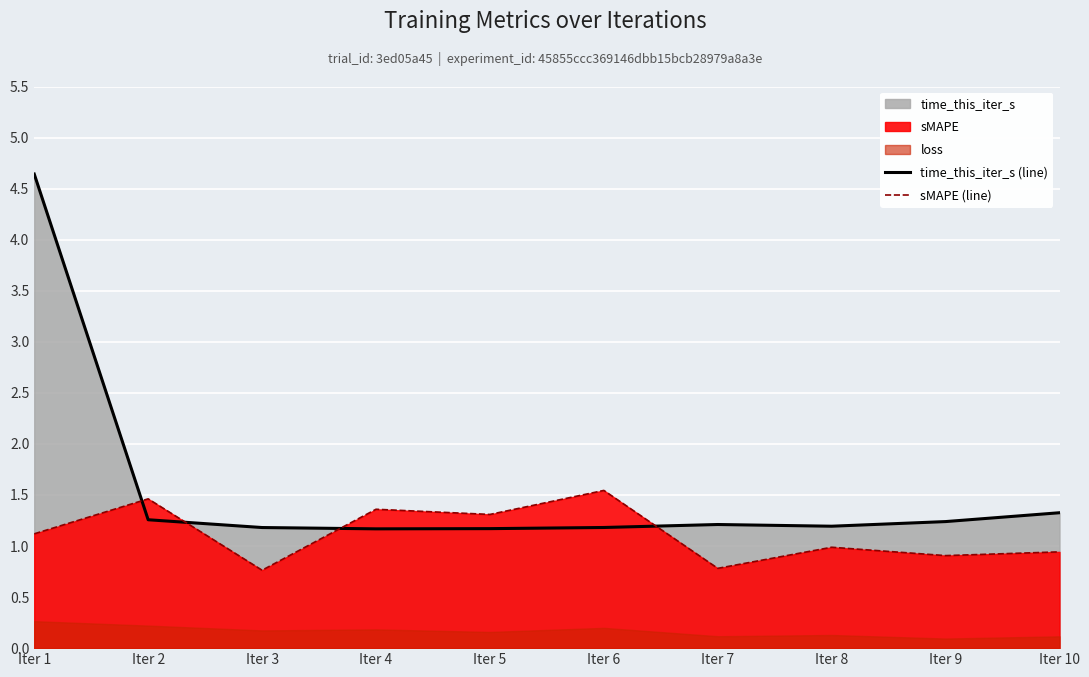

Where is time_this_iter_s (line) nearest to the value 2?

Iter 10